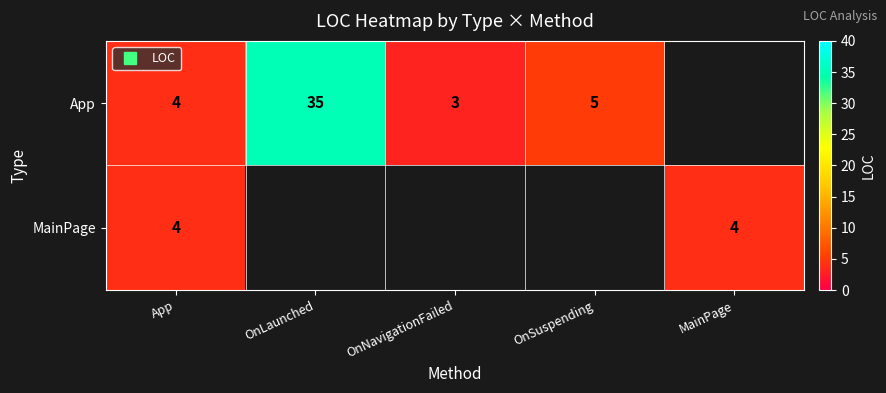

Which series has the widest spread of values?

App